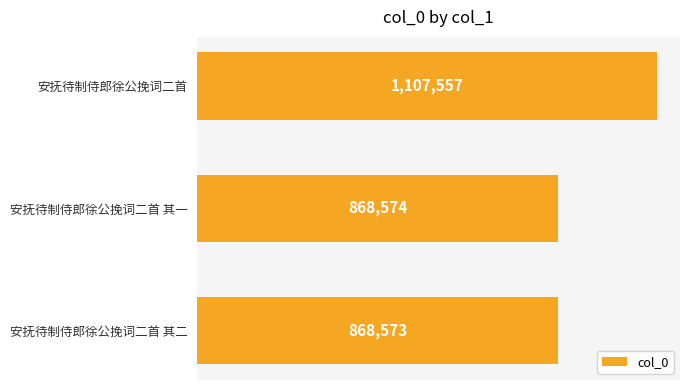

Does the chart contain any negative values?

No